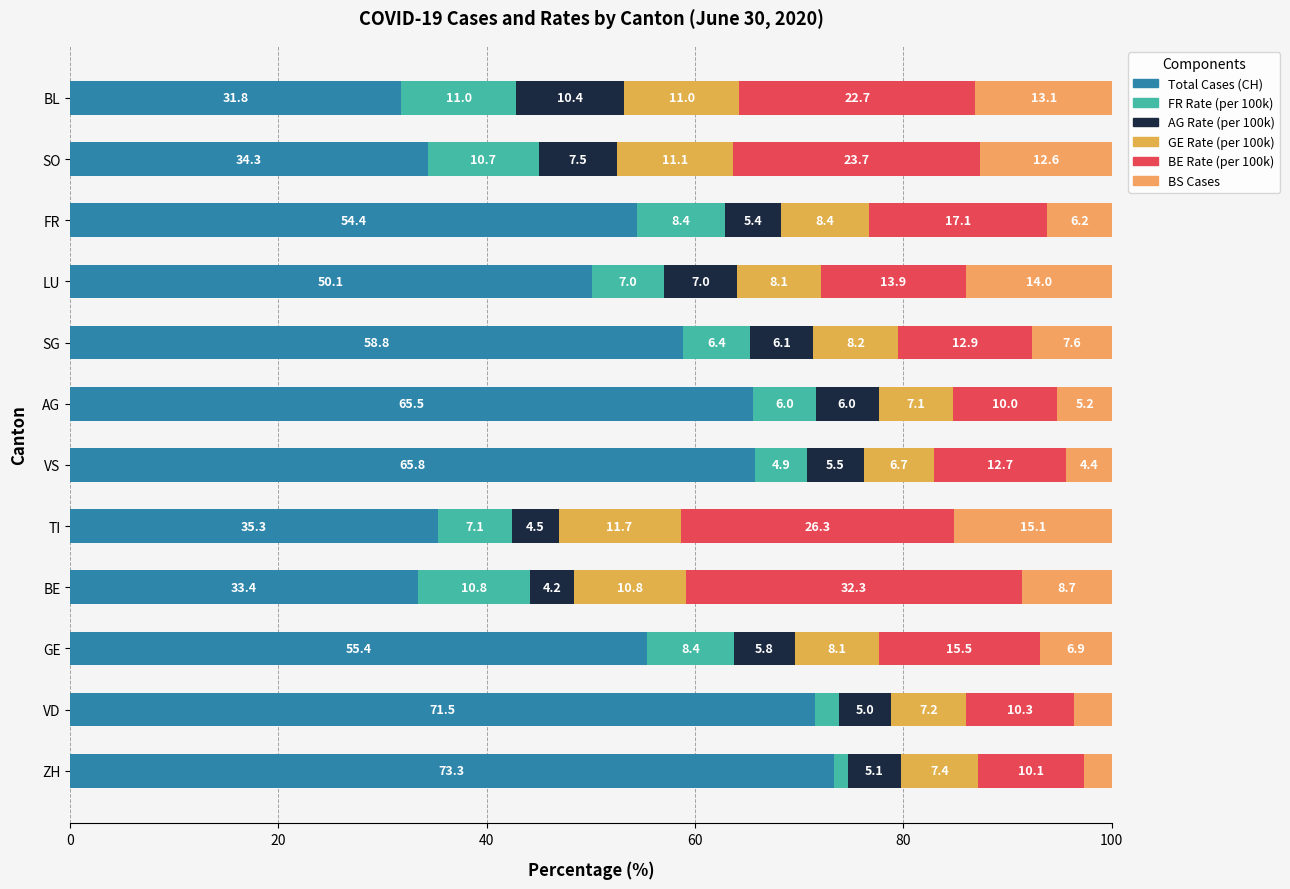

How many categories are shown in the chart?

12